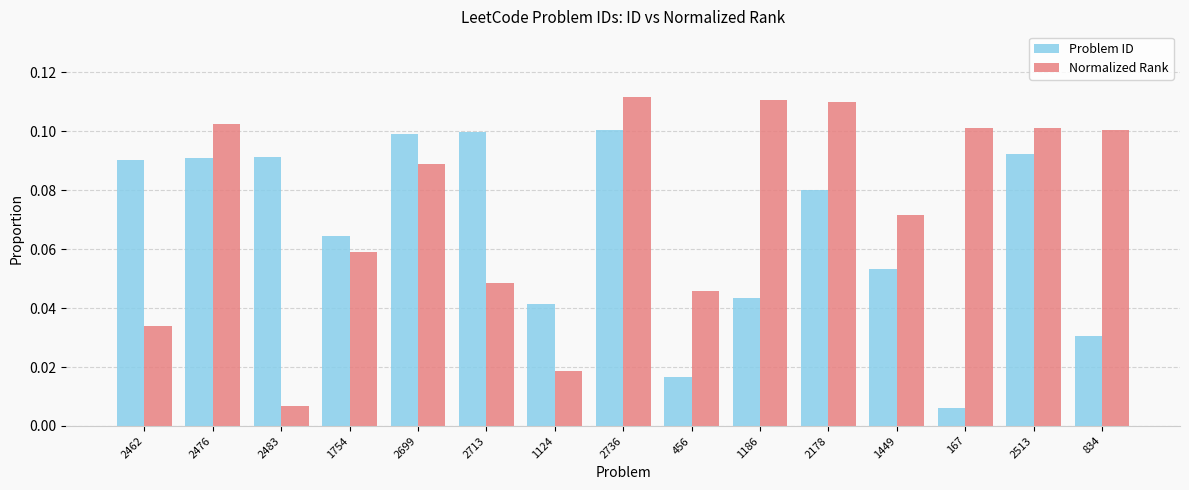

Which series has the largest total across all categories?

Normalized Rank